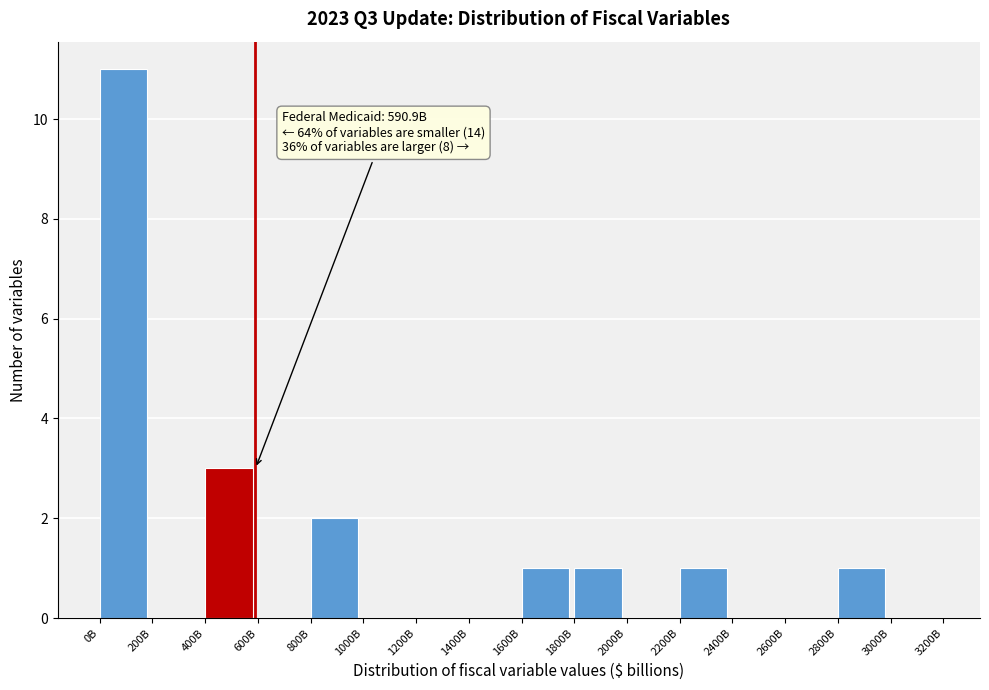

Reading left to right, transcribe all the data shown in this chart.

0B=11	200B=0	400B=3	600B=0	800B=2	1000B=0	1200B=0	1400B=0	1600B=1	1800B=1	2000B=0	2200B=1	2400B=0	2600B=0	2800B=1	3000B=0